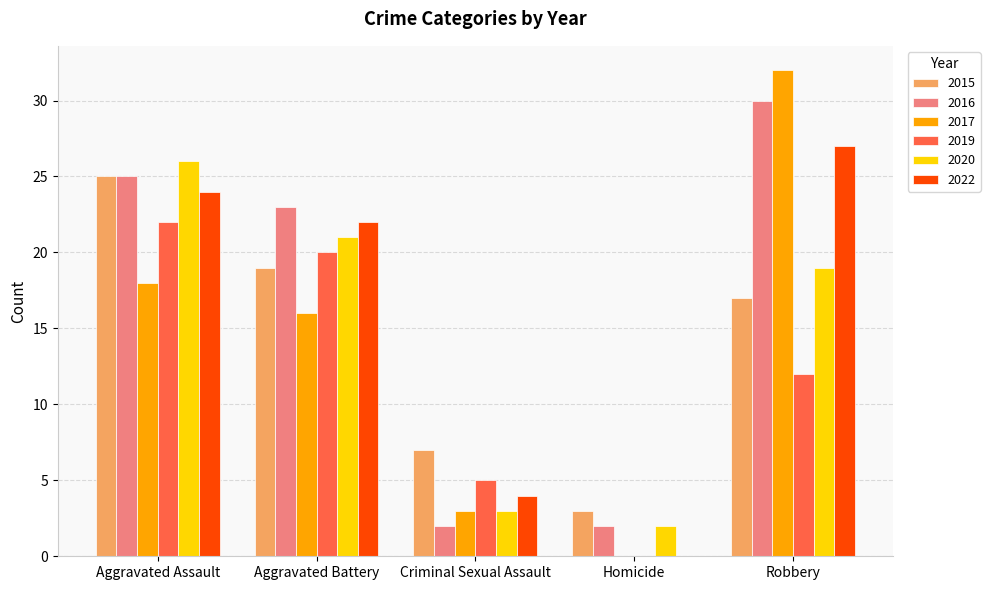

Is the value of 2020 at Aggravated Assault greater than the value of 2017 at Aggravated Assault?

Yes